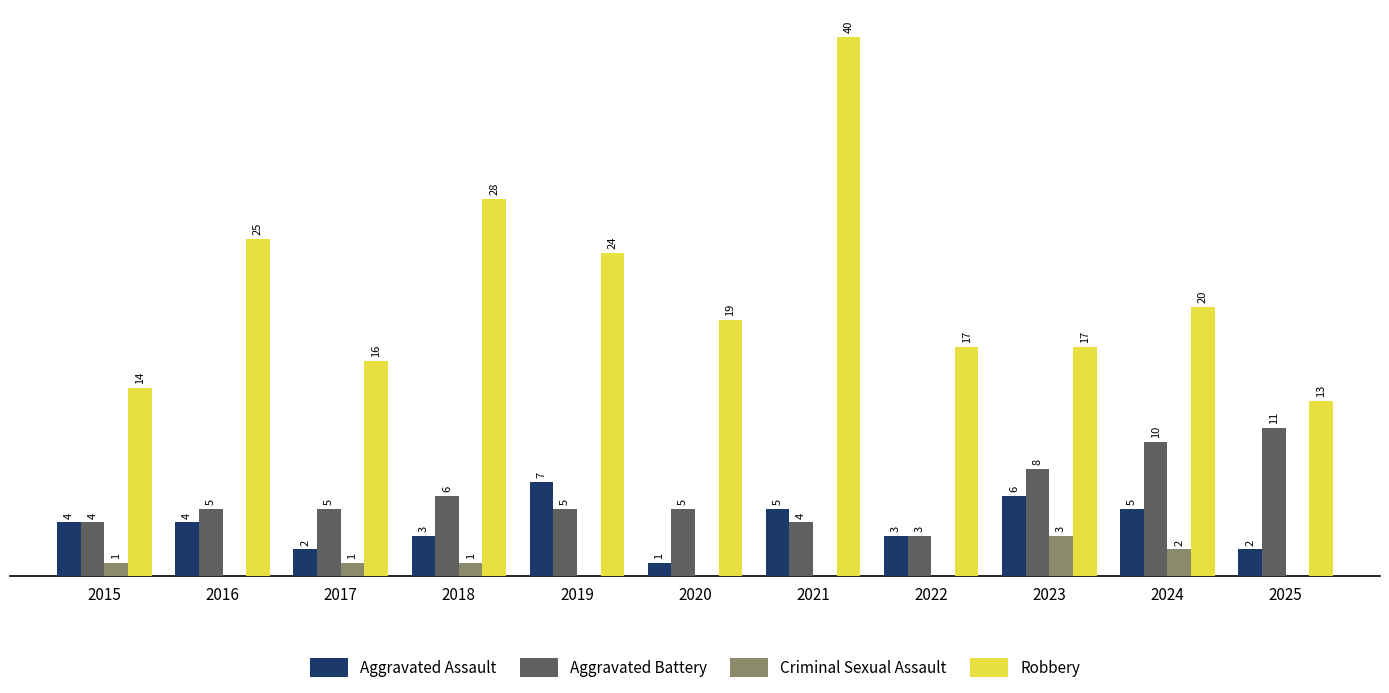

Between 2019 and 2023, which series saw the biggest shift?

Robbery